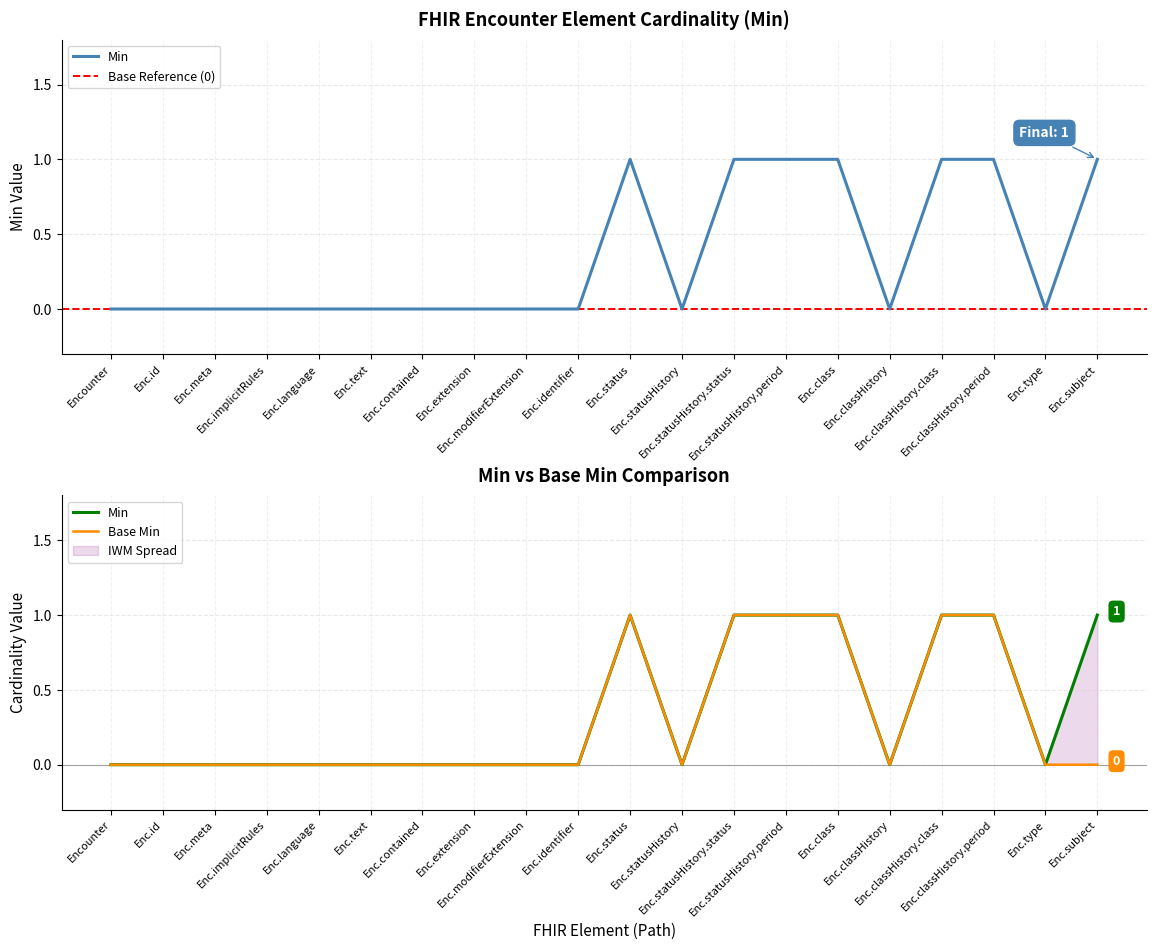

Is it true that Base Min equals 1 at Enc.language?

False